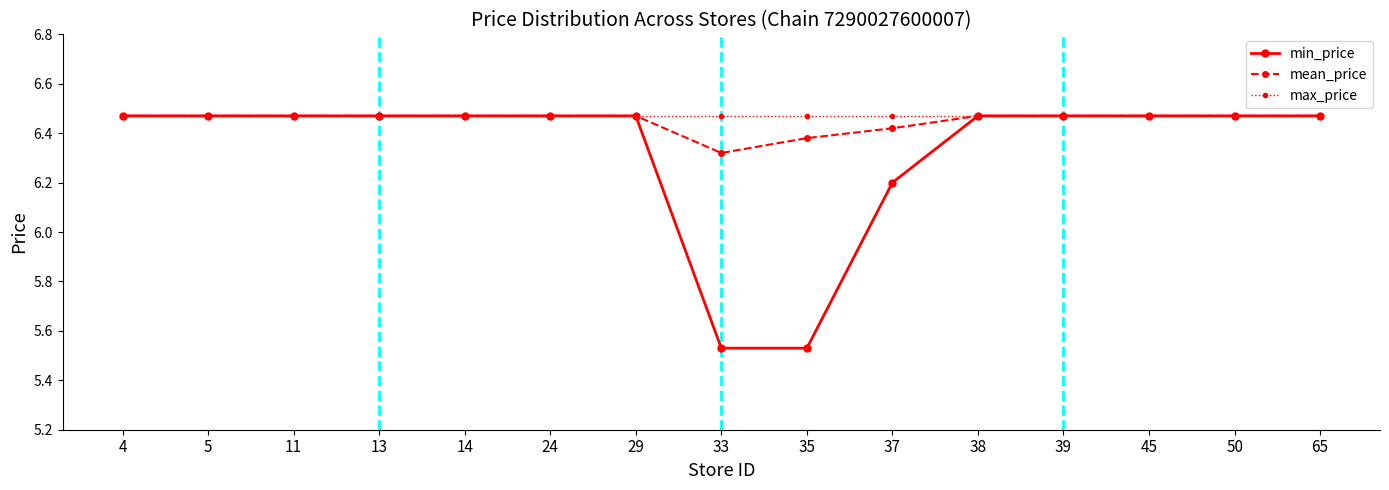

The value of max_price at 38 is 2.2. True or false?

False